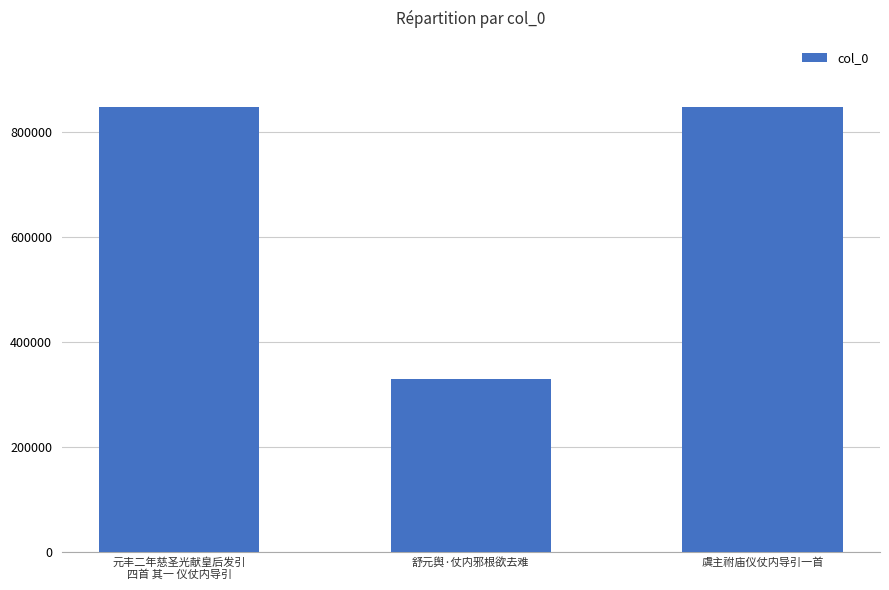

What is the approximate value at 元丰二年慈圣光献皇后发引
四首 其一 仪仗内导引?

846099